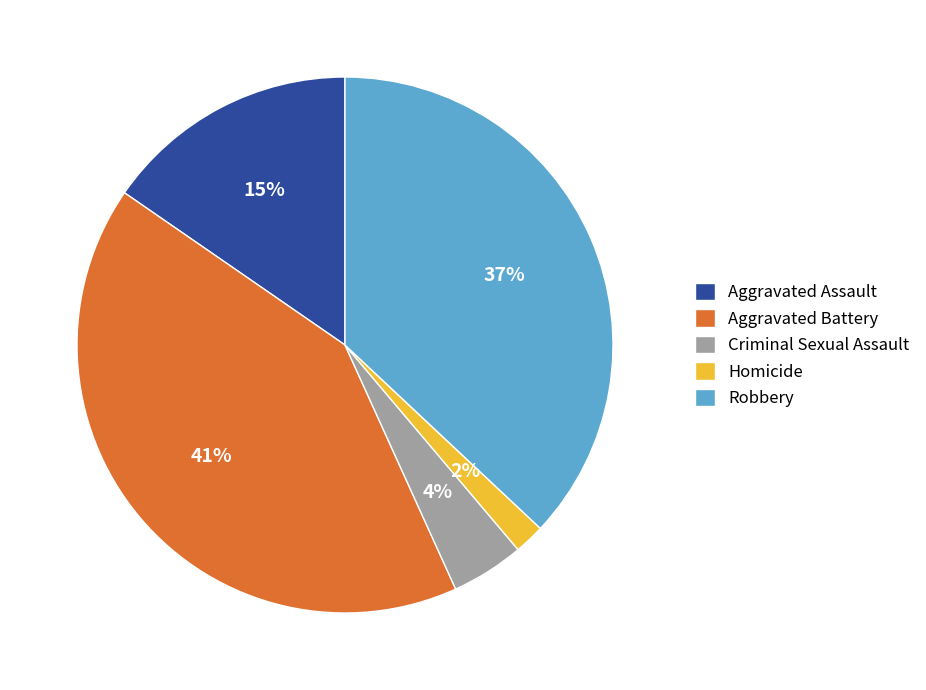

Is the sum of Homicide and Aggravated Assault greater than half?

No